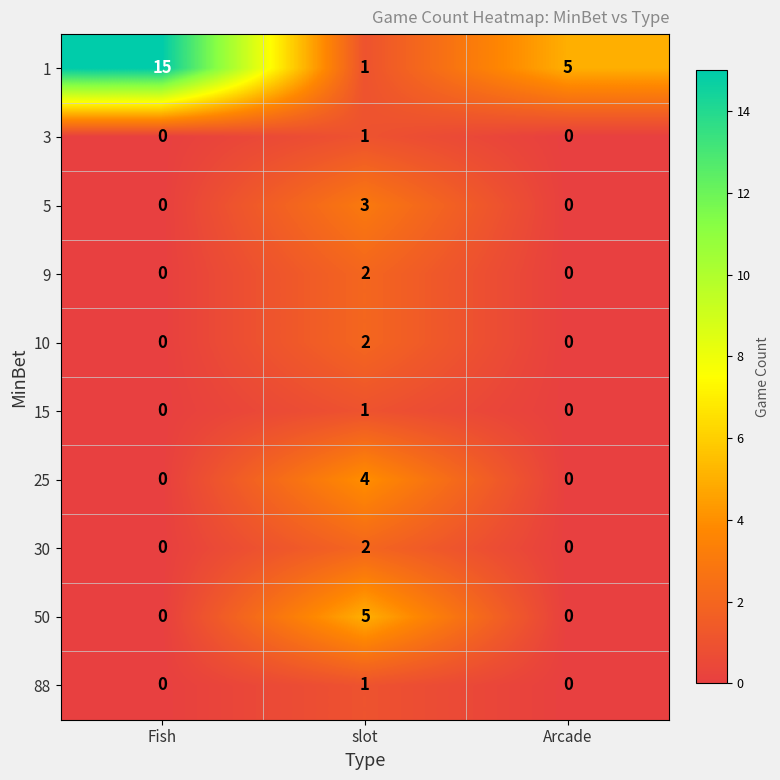

At which label does 1 first exceed 5?

Fish